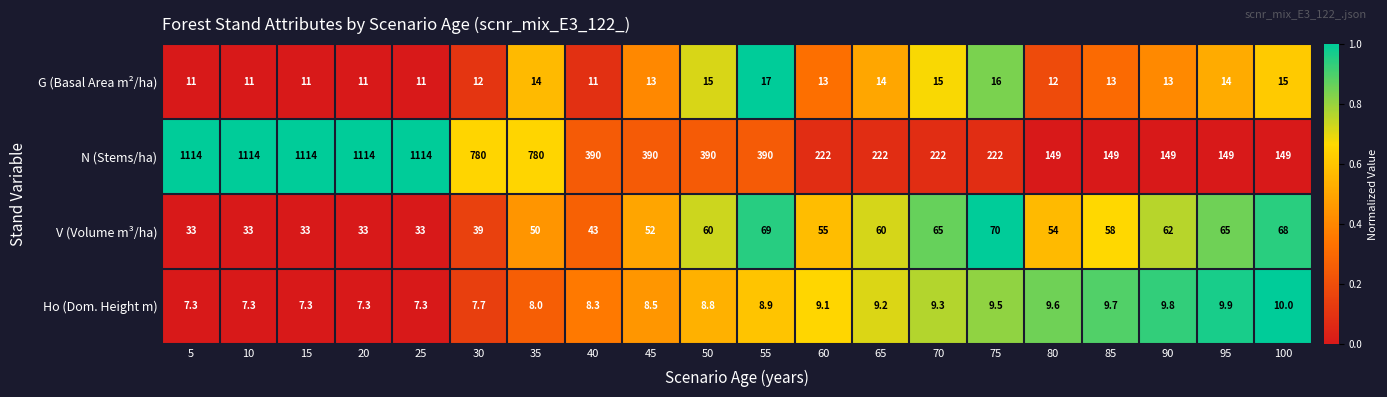

Count the number of categories in the chart.

20